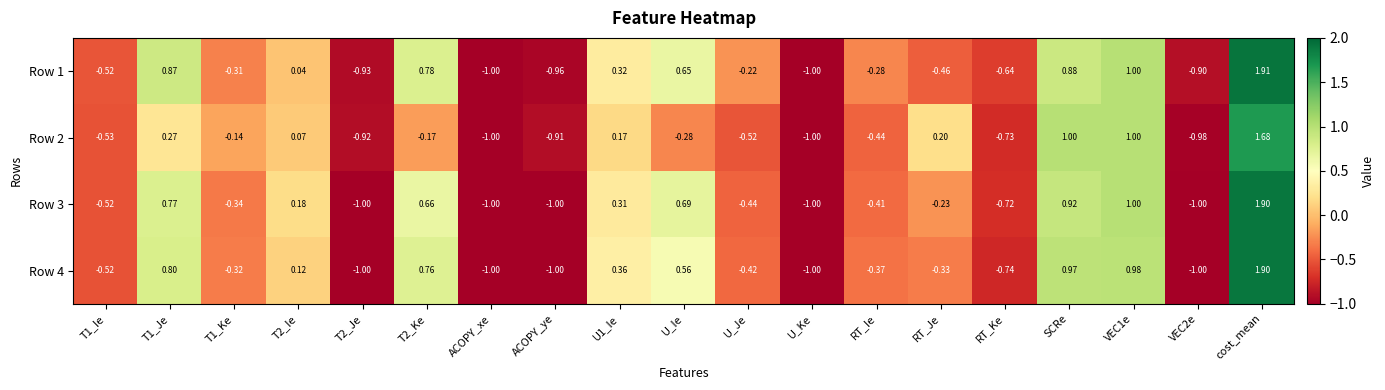

How many distinct data groups are displayed?

4